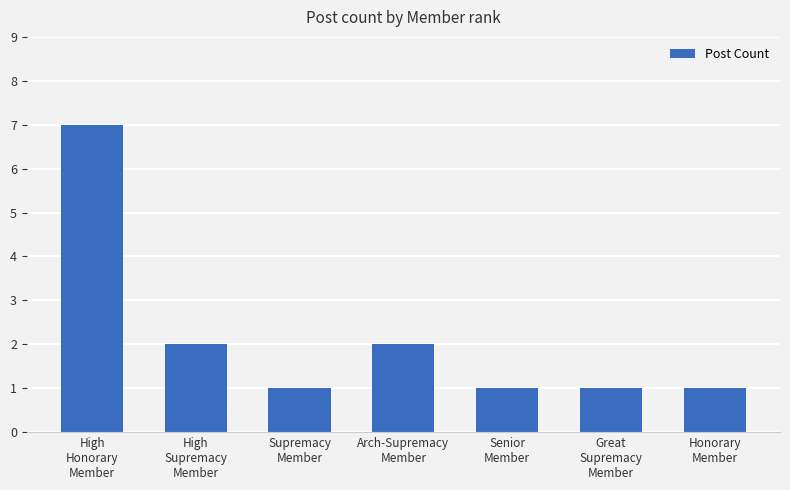

What is the difference between the values at High
Supremacy
Member and Great
Supremacy
Member?

1